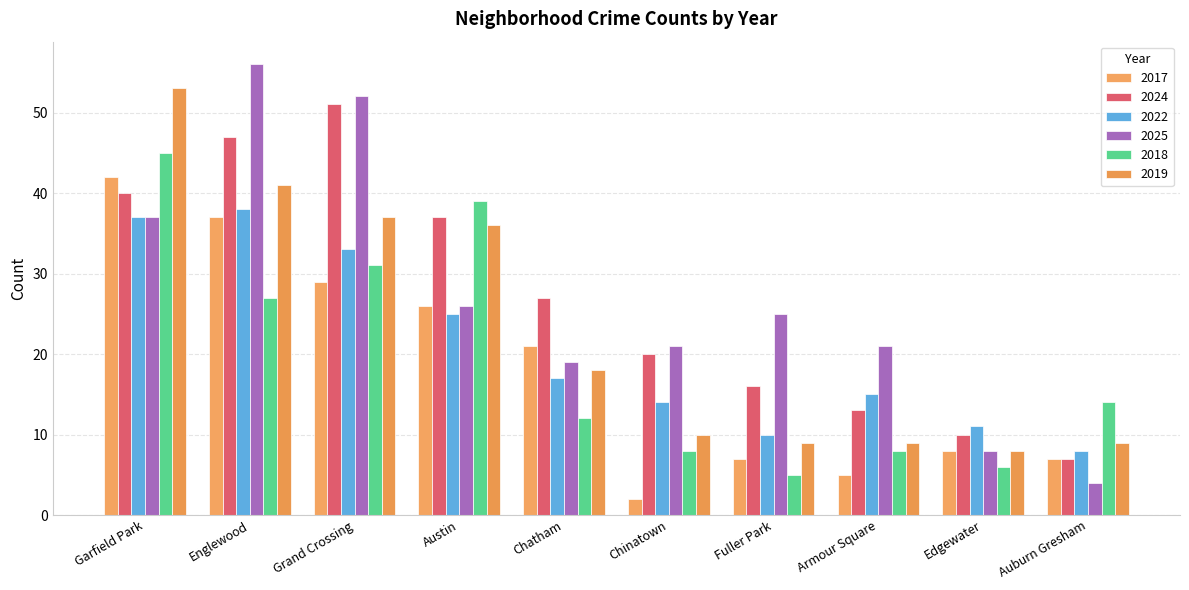

Reading right to left, transcribe all the data shown in this chart.

2017: Auburn Gresham=7	Edgewater=8	Armour Square=5	Fuller Park=7	Chinatown=2	Chatham=21	Austin=26	Grand Crossing=29	Englewood=37	Garfield Park=42
2024: Auburn Gresham=7	Edgewater=10	Armour Square=13	Fuller Park=16	Chinatown=20	Chatham=27	Austin=37	Grand Crossing=51	Englewood=47	Garfield Park=40
2022: Auburn Gresham=8	Edgewater=11	Armour Square=15	Fuller Park=10	Chinatown=14	Chatham=17	Austin=25	Grand Crossing=33	Englewood=38	Garfield Park=37
2025: Auburn Gresham=4	Edgewater=8	Armour Square=21	Fuller Park=25	Chinatown=21	Chatham=19	Austin=26	Grand Crossing=52	Englewood=56	Garfield Park=37
2018: Auburn Gresham=14	Edgewater=6	Armour Square=8	Fuller Park=5	Chinatown=8	Chatham=12	Austin=39	Grand Crossing=31	Englewood=27	Garfield Park=45
2019: Auburn Gresham=9	Edgewater=8	Armour Square=9	Fuller Park=9	Chinatown=10	Chatham=18	Austin=36	Grand Crossing=37	Englewood=41	Garfield Park=53